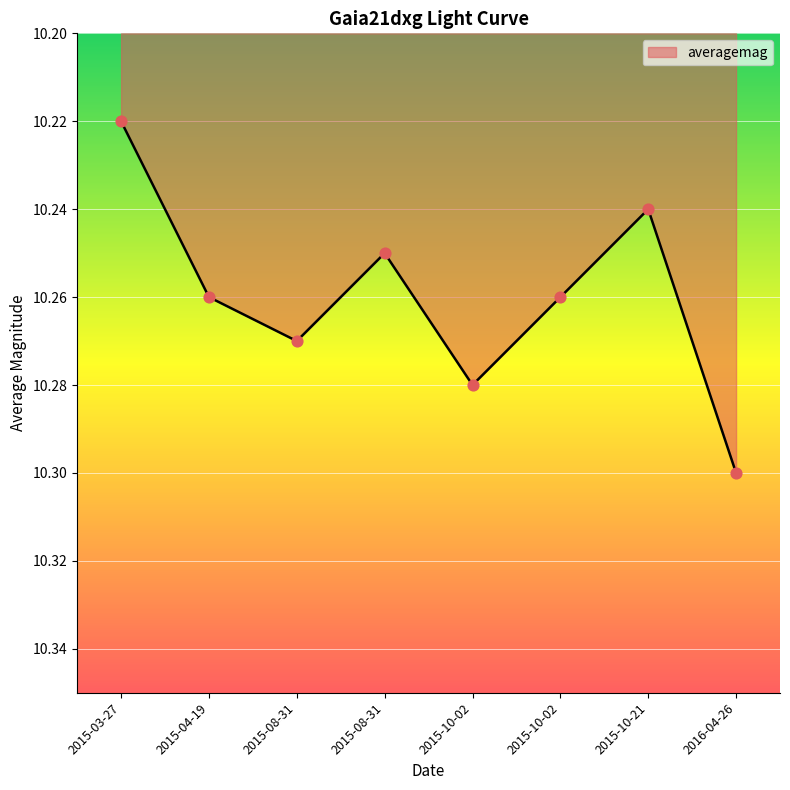

Approximately how many times larger is the value at 2015-10-21 compared to 2015-08-31?

1.0